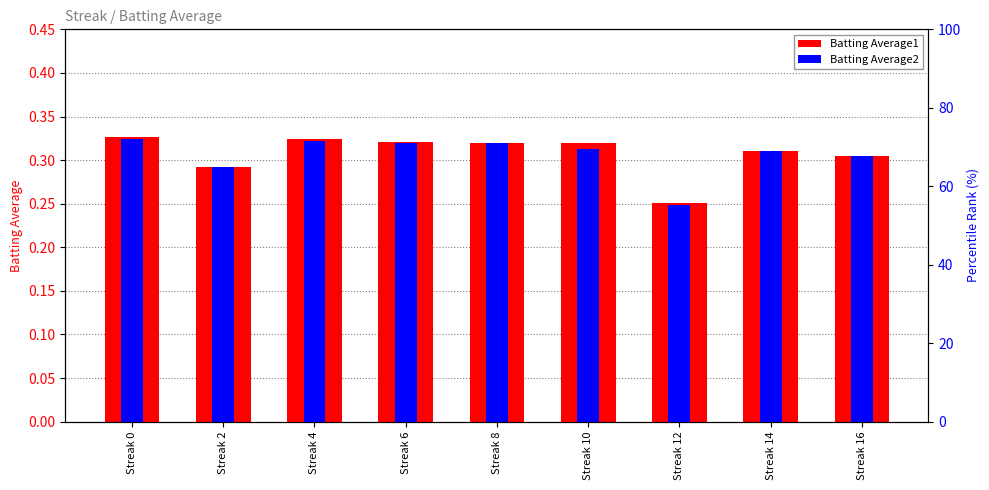

What is the sum of all Batting Average2 values?

2.8